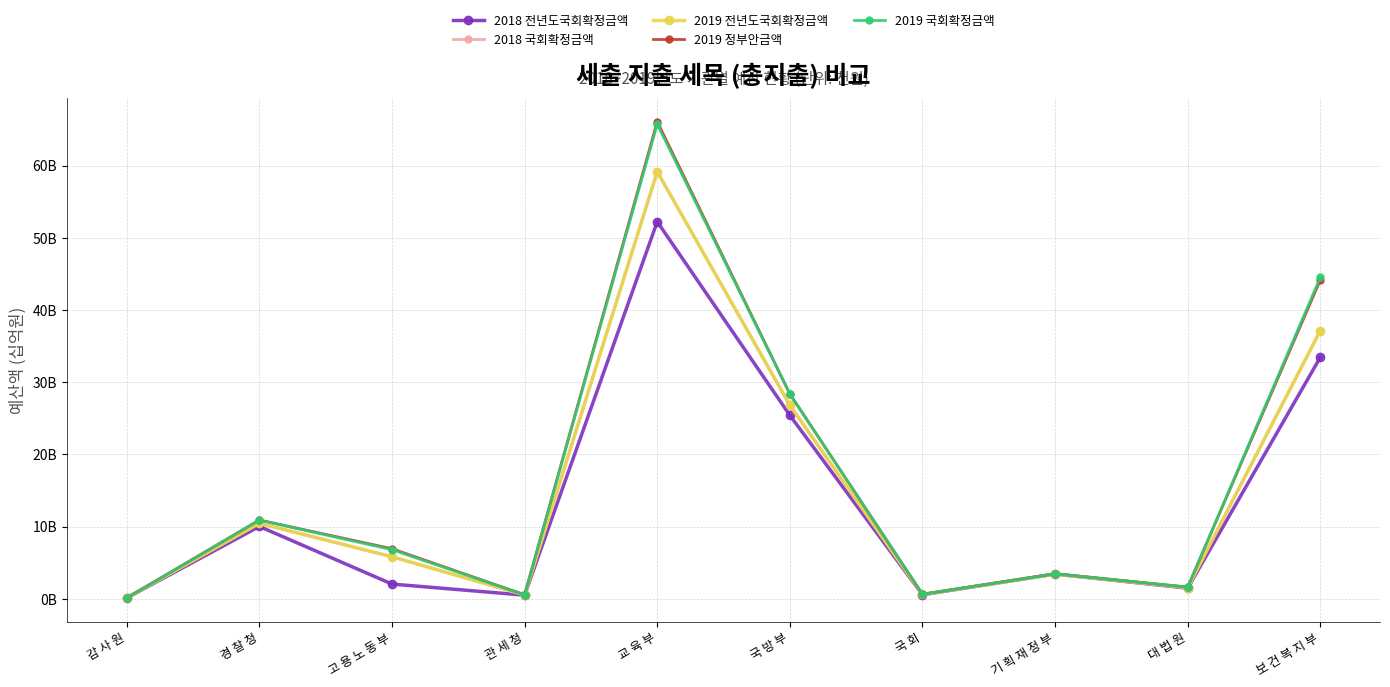

Does the chart have visible grid lines?

Yes